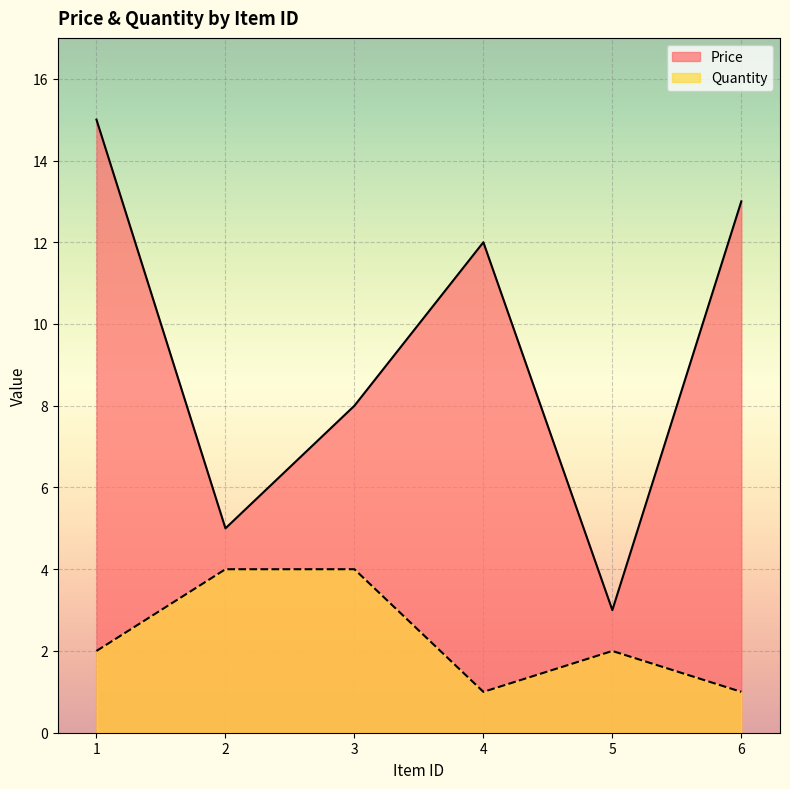

The Price series shows 6 at 1. True or false?

False